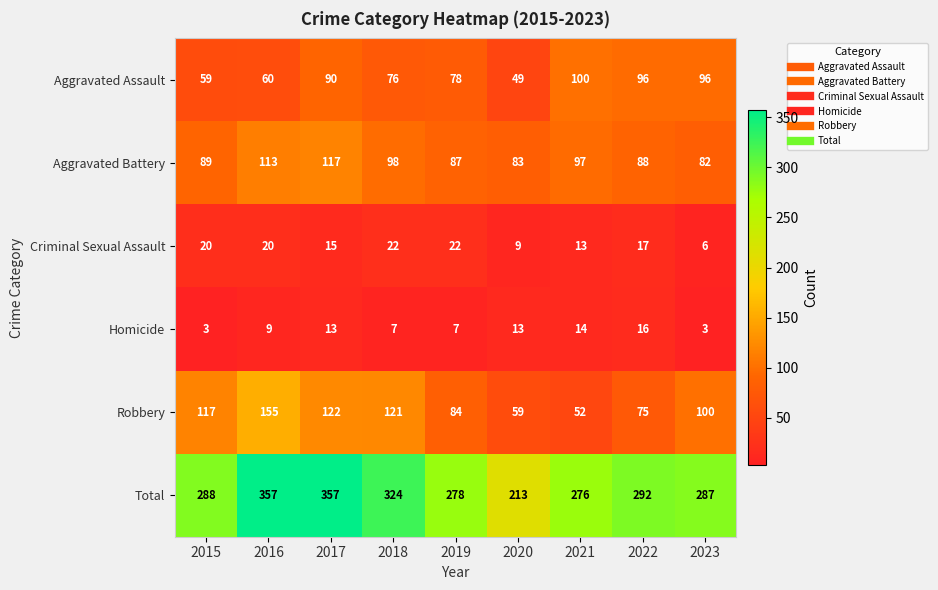

Is it true that Aggravated Battery equals 23 at 2018?

False